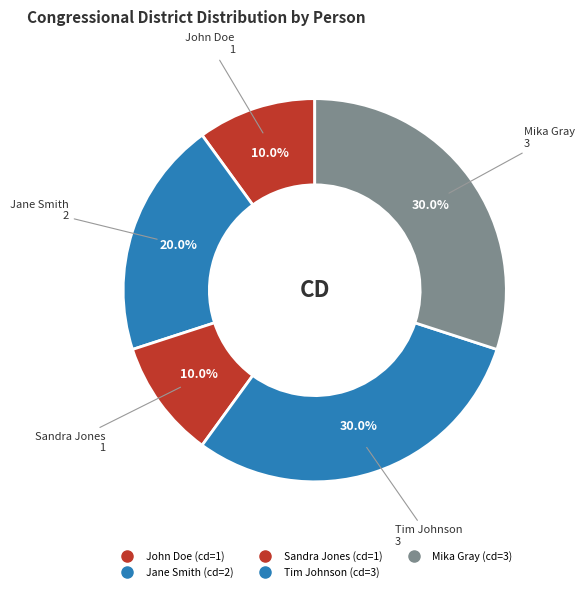

Is there a majority slice in this chart?

No